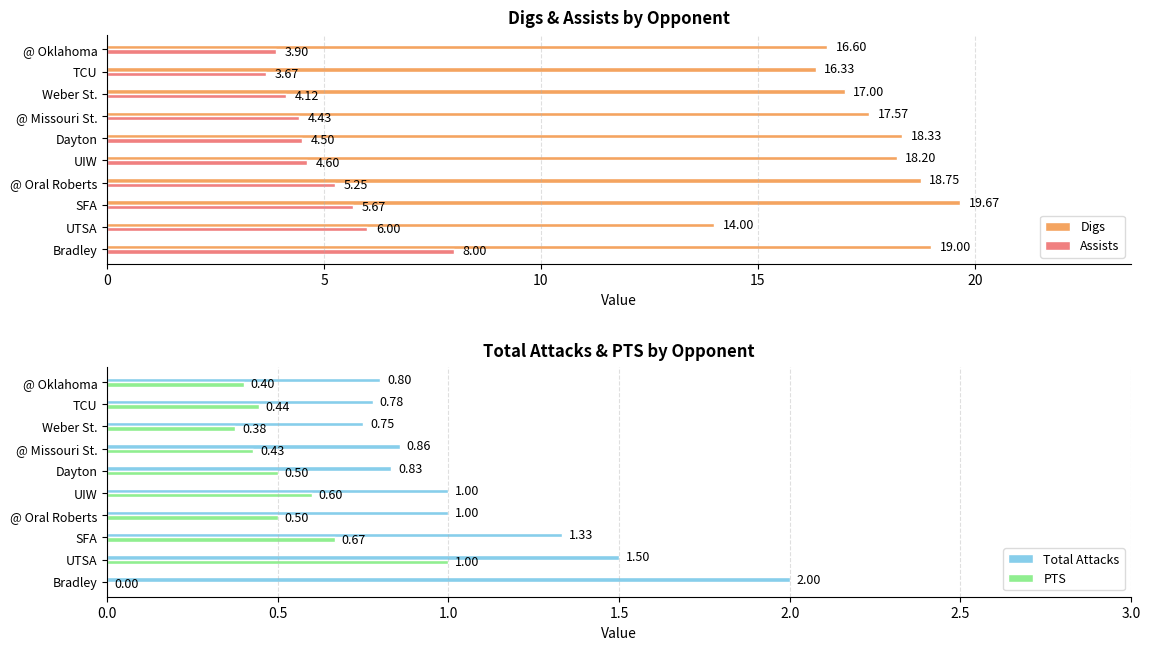

Which category has the highest value in the Assists series?

Bradley